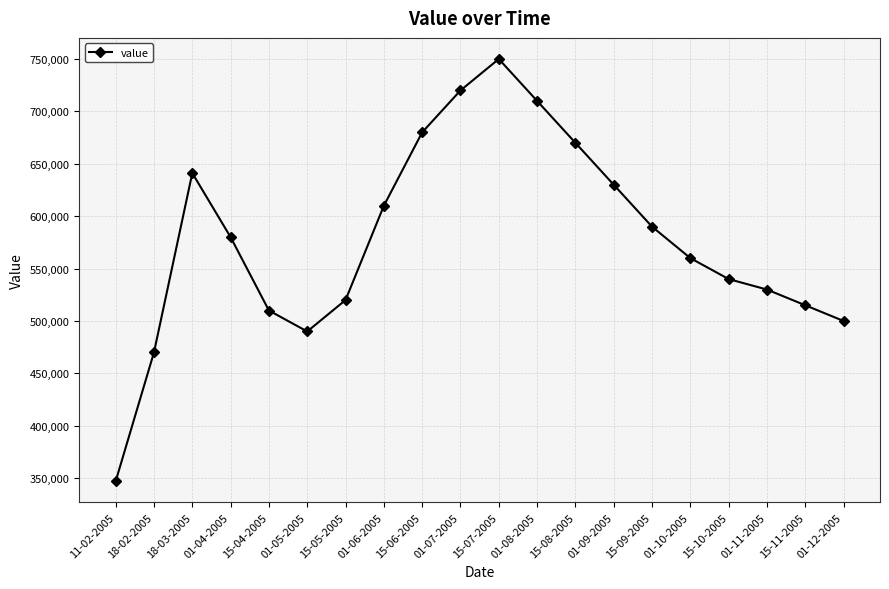

What is the average value?

578164.9